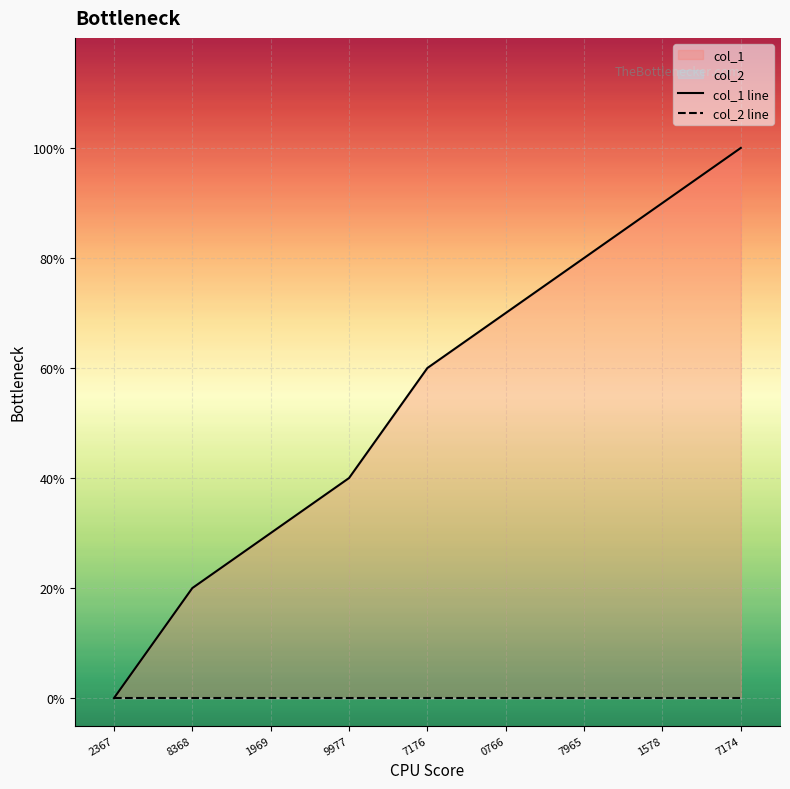

What is the difference between the maximum and minimum values?

10